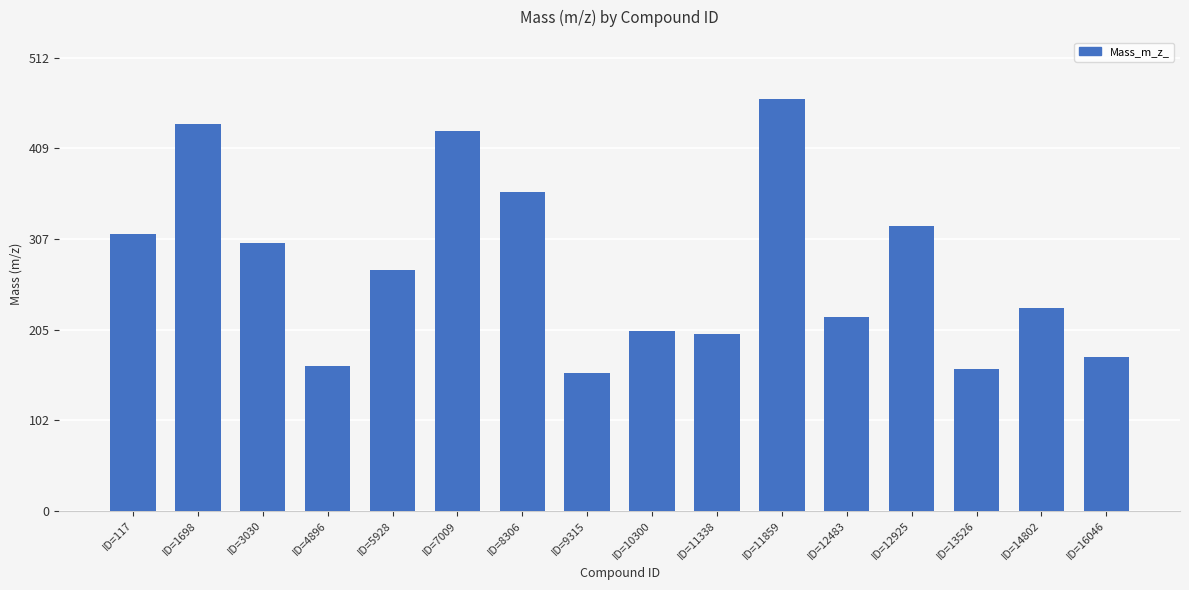

Reading right to left, transcribe all the data shown in this chart.

ID=16046=174.1	ID=14802=229.1	ID=13526=160.1	ID=12925=322.1	ID=12483=219.1	ID=11859=465.2	ID=11338=200.1	ID=10300=203.1	ID=9315=156.1	ID=8306=360.3	ID=7009=428.4	ID=5928=272.3	ID=4896=163.1	ID=3030=302.2	ID=1698=437.3	ID=117=313.1